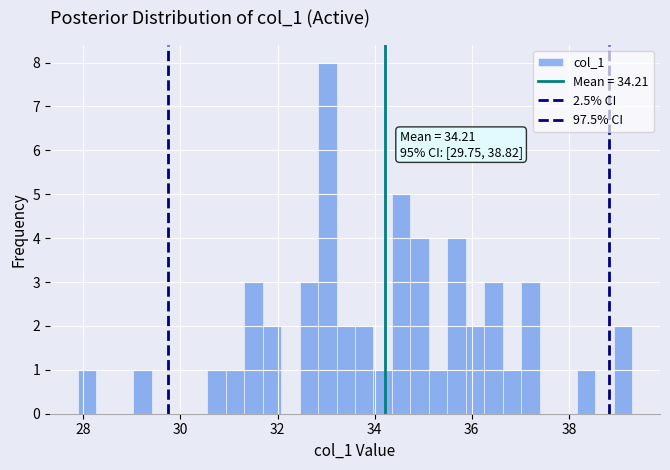

Around what value on the x-axis is the tallest bar? Give the approximate position of its centre, as read against the axis.

33.0